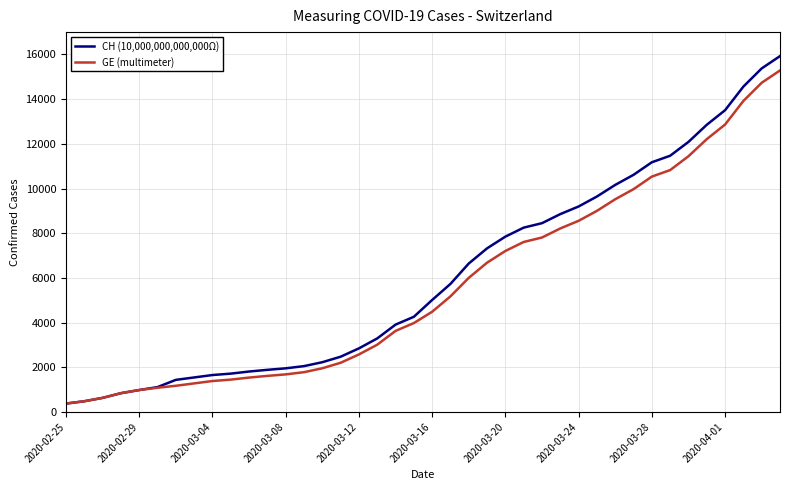

What is the minimum value for GE (multimeter)?

375